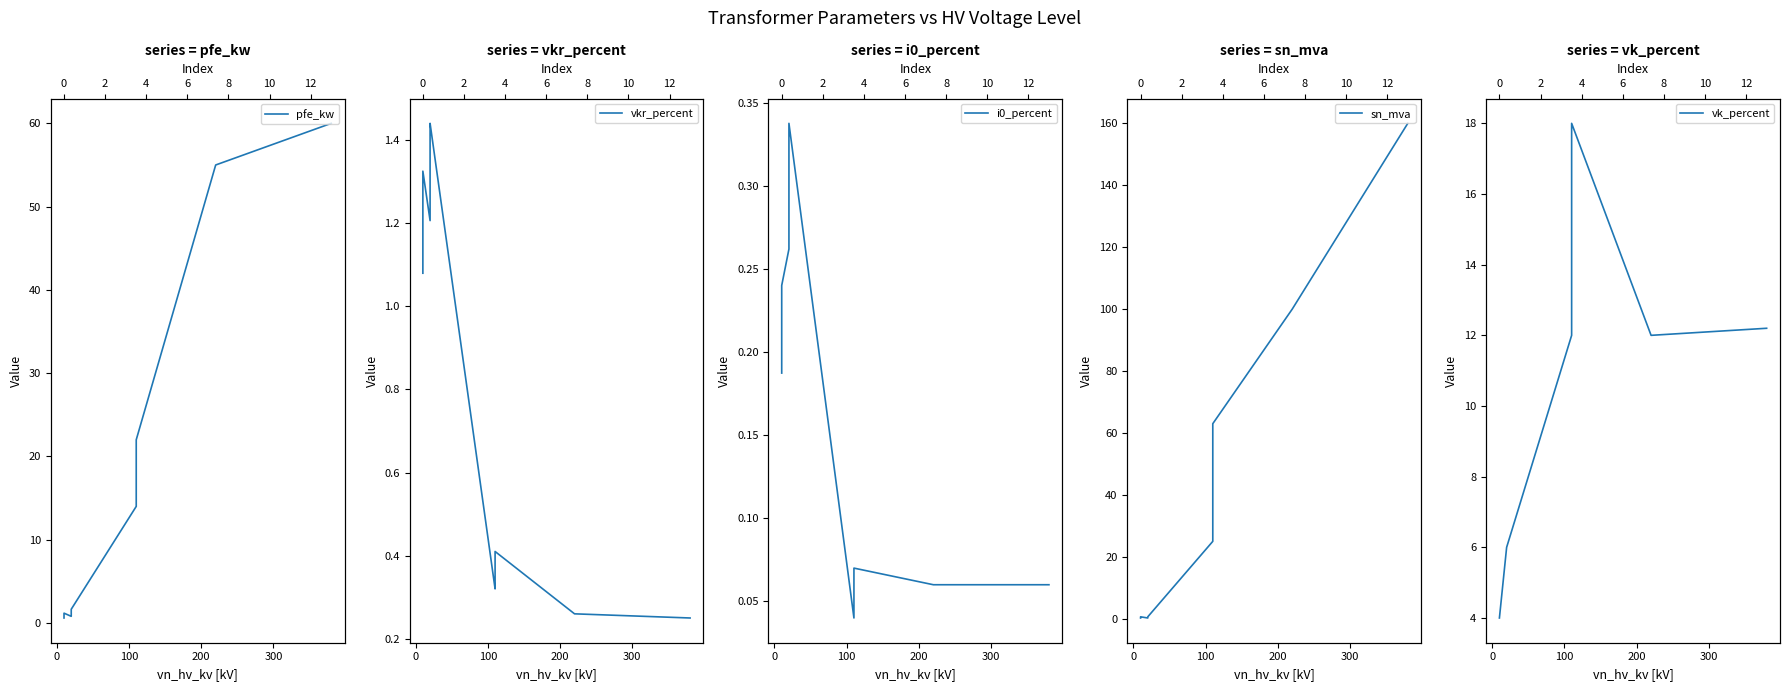

True or false: pfe_kw has more than 2 interior local peaks.

False